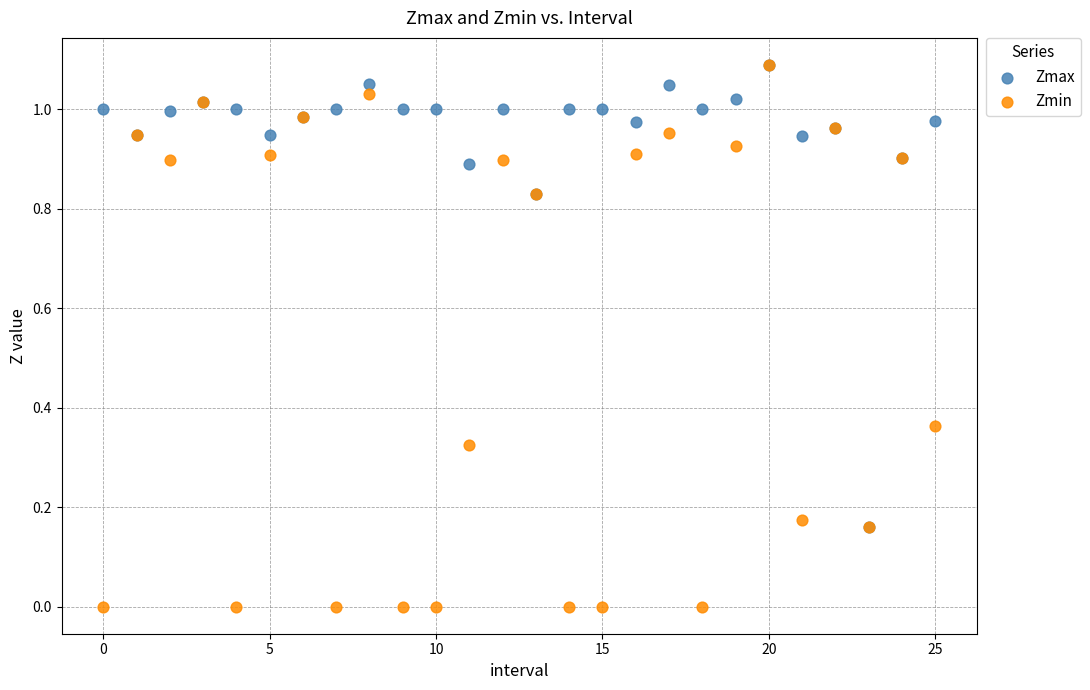

What are all the series names shown in the legend?

Zmax, Zmin